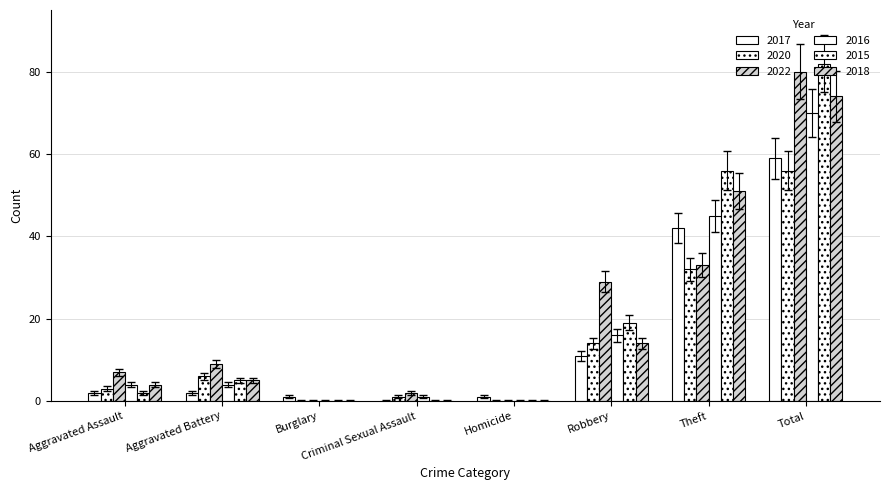

Rank the series by their maximum value, from lowest to highest.

2020, 2017, 2016, 2018, 2022, 2015